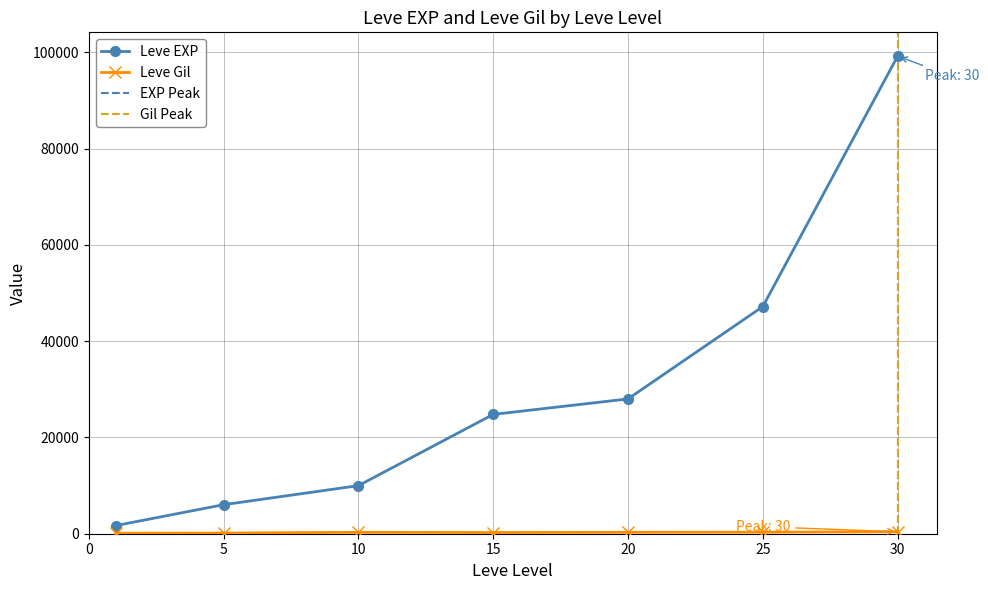

The Leve Gil series shows 293 at 20. True or false?

True